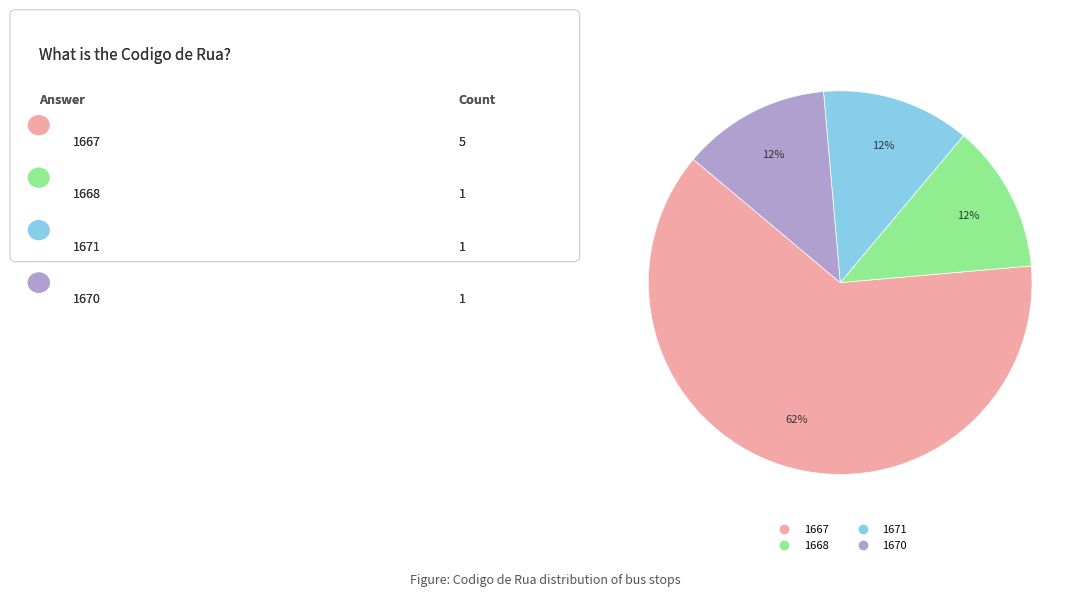

Is there a majority slice in this chart?

Yes